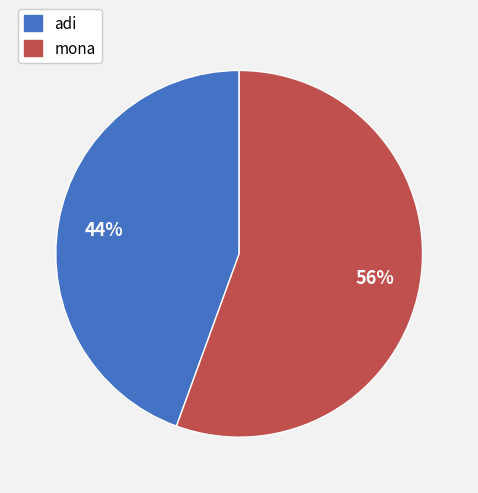

What percentage is the mona slice, to the nearest percent?

56%